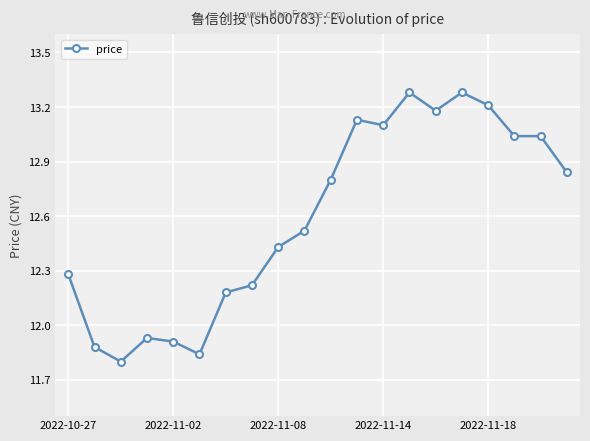

True or false: the data has more than 2 interior local peaks.

True